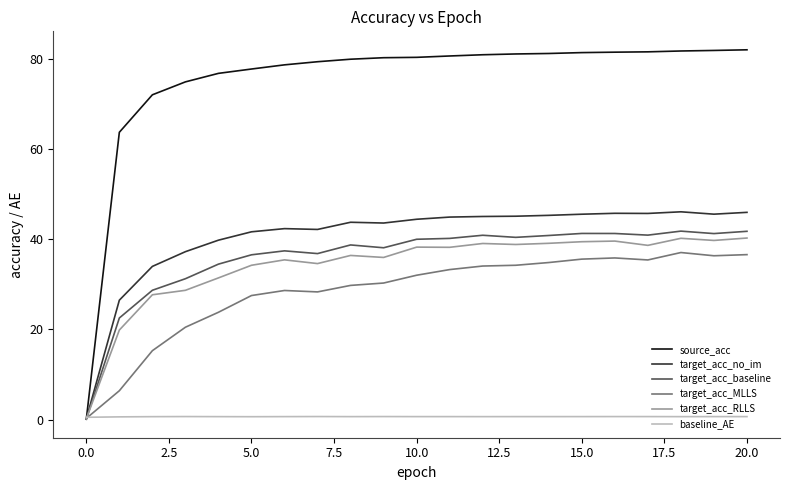

Which series has the largest range (max minus min)?

source_acc